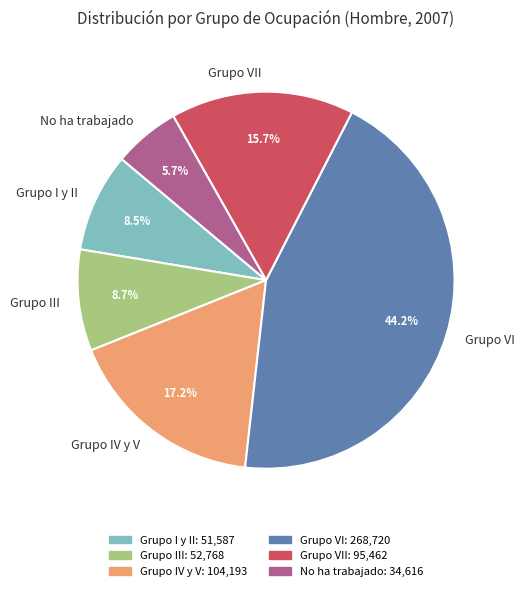

What is the smallest slice in the pie chart?

No ha trabajado